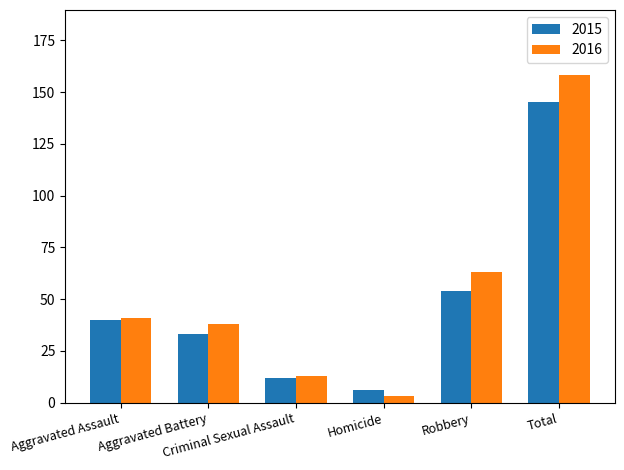

What is the difference between the highest and lowest values at Robbery?

9